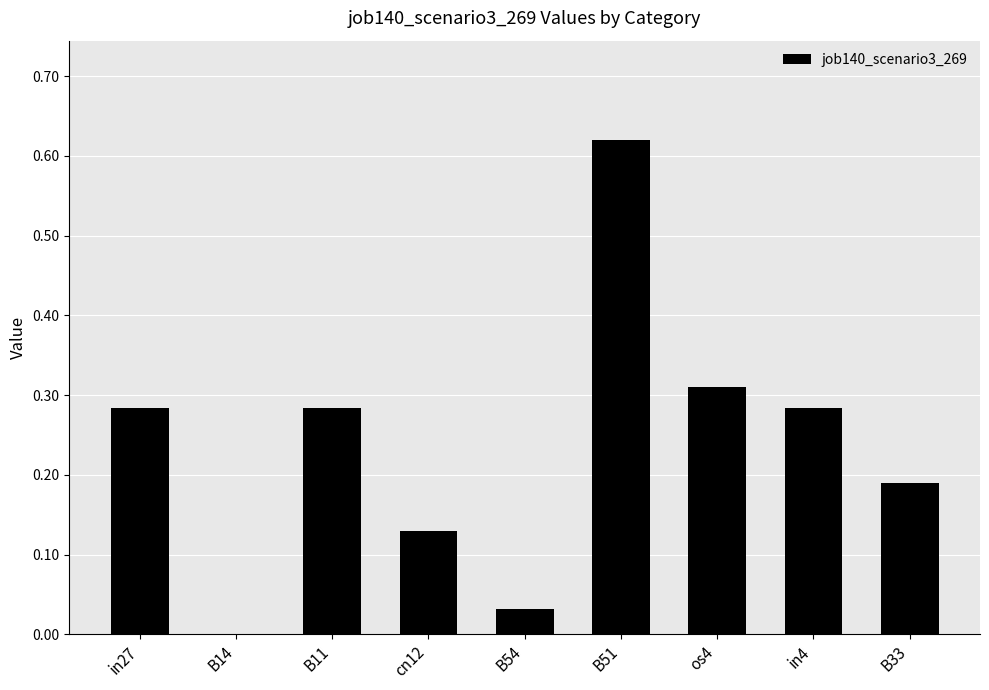

What is the sum of all values?

2.1